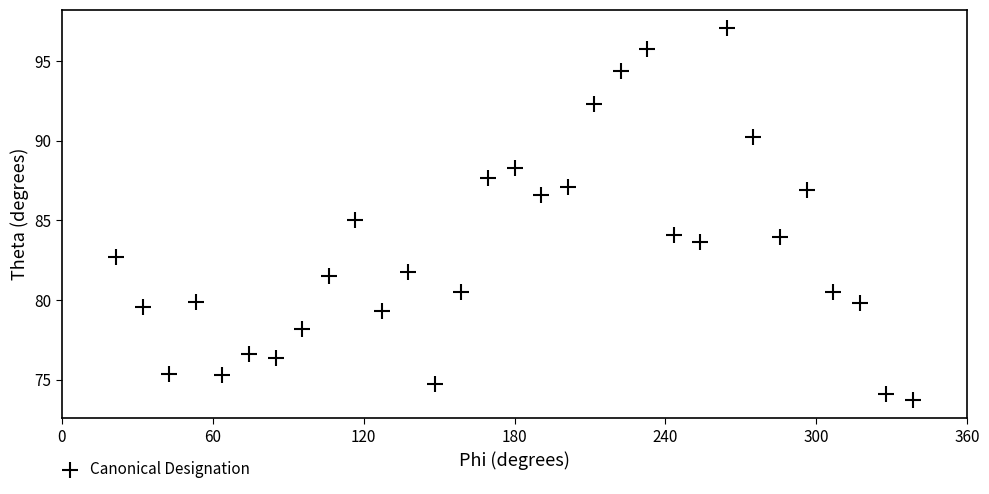

What is the range of Y values (max minus min)?

23.3